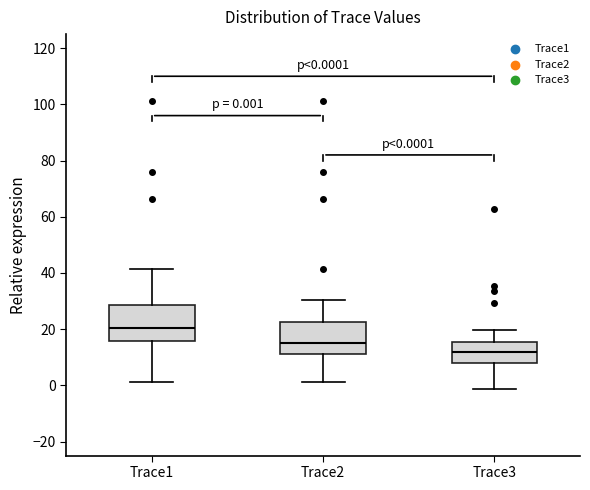

Which box's median line is the highest?

Trace1